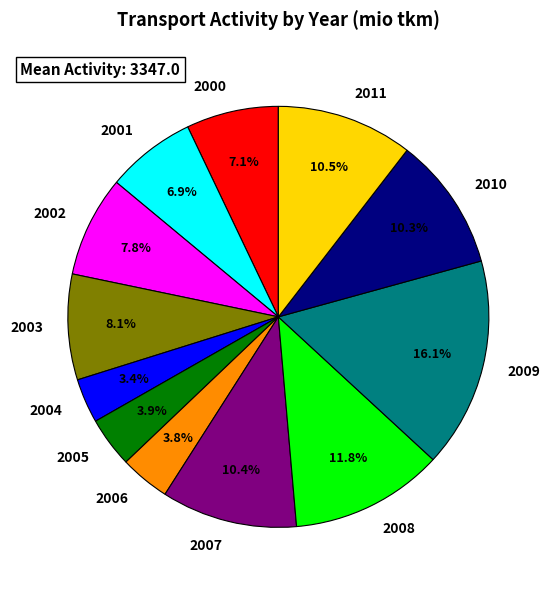

Is there any slice that represents more than half of the pie?

No